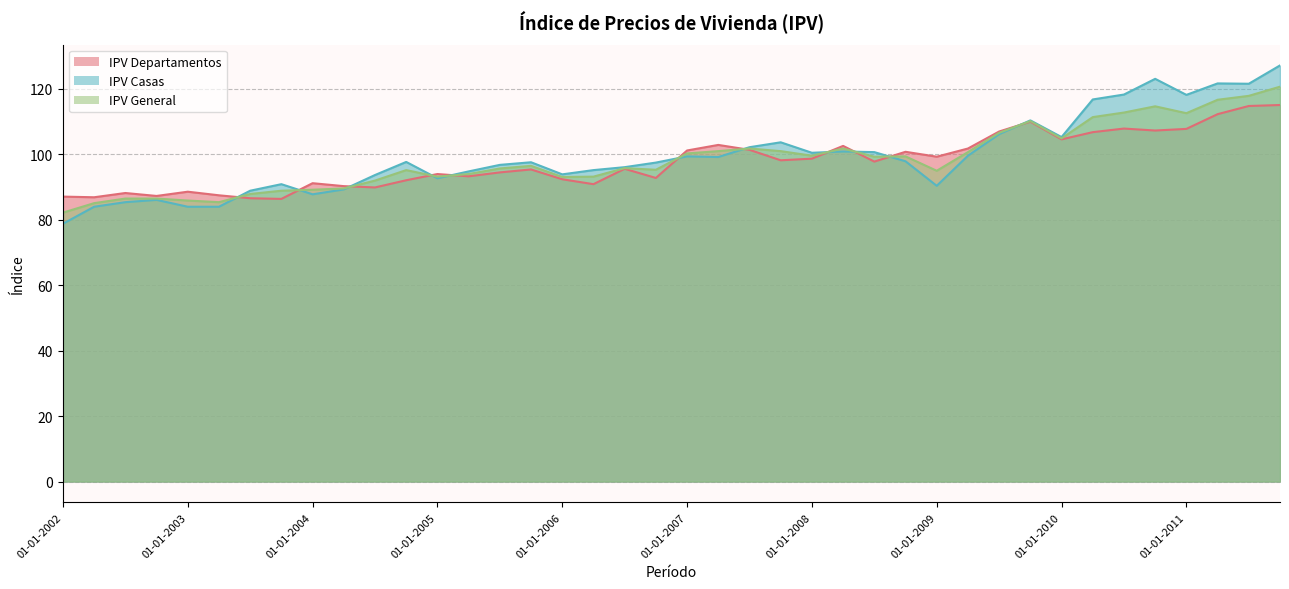

How many data points in IPV General are above 96?

20